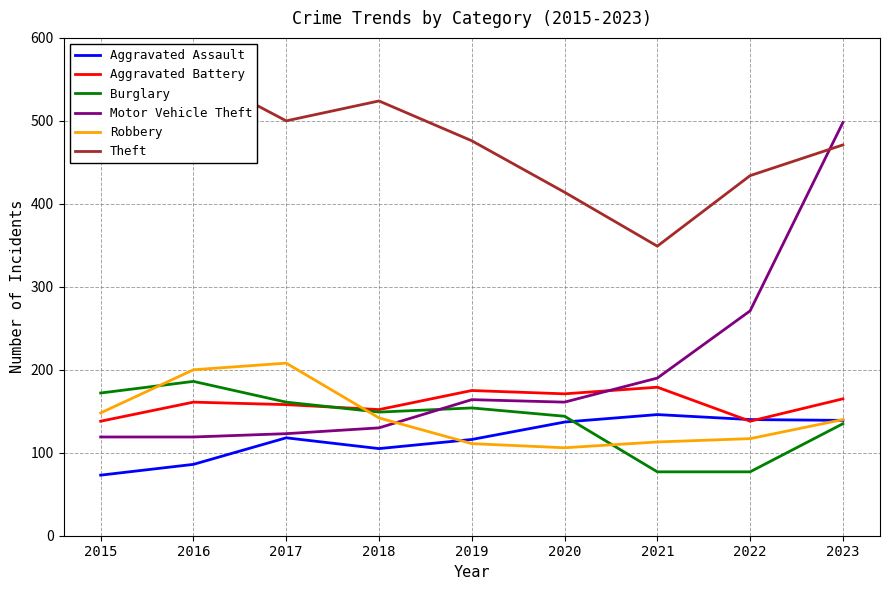

At how many categories does at least one series exceed 103?

9